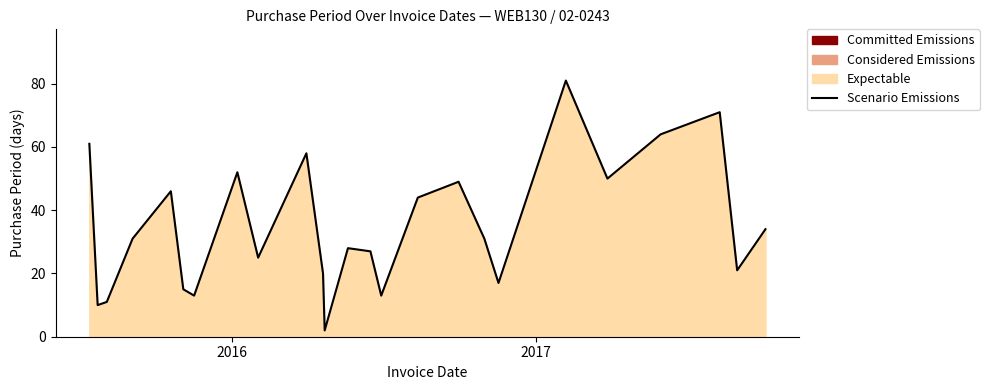

What is the maximum value shown in the chart?

81